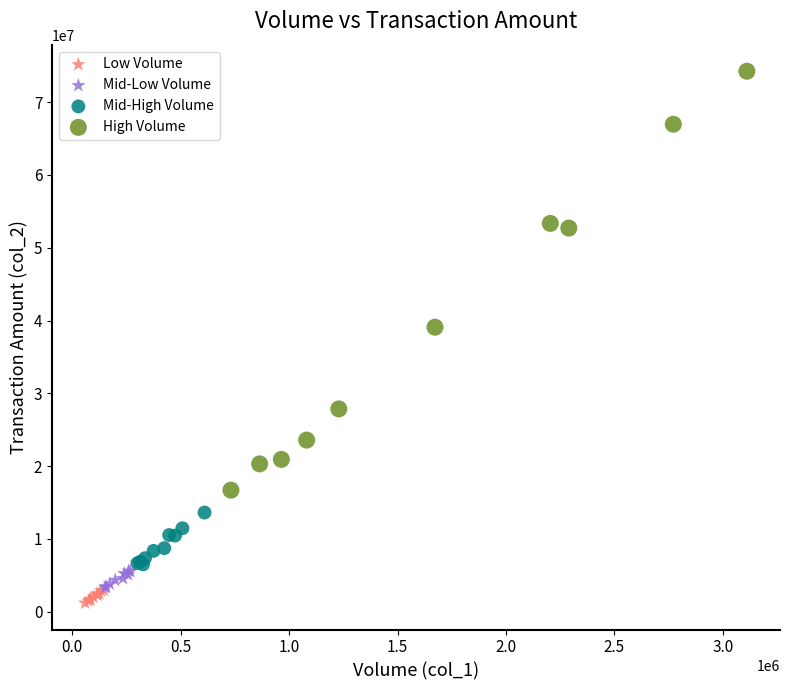

Which series reaches the minimum Y coordinate?

Low Volume